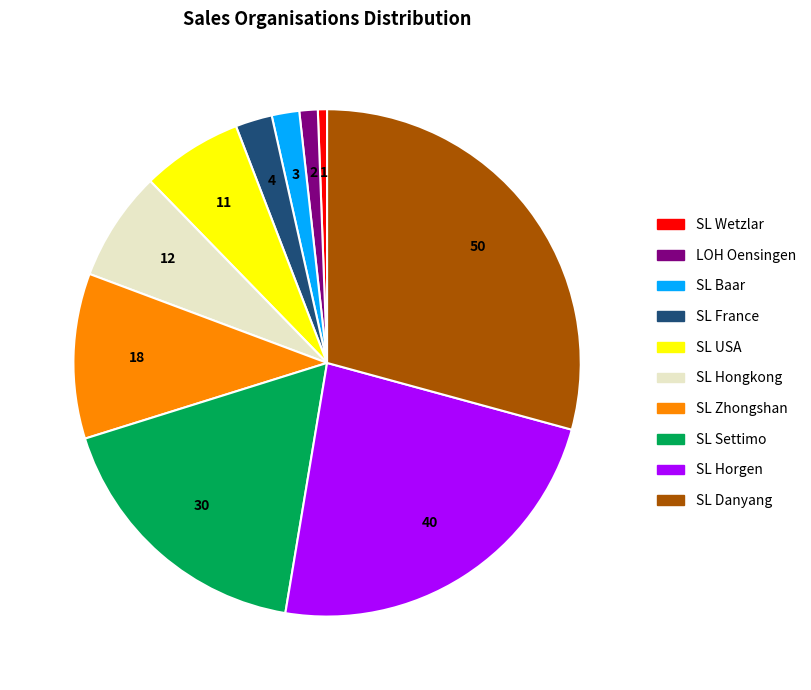

Is there any slice that represents more than half of the pie?

No